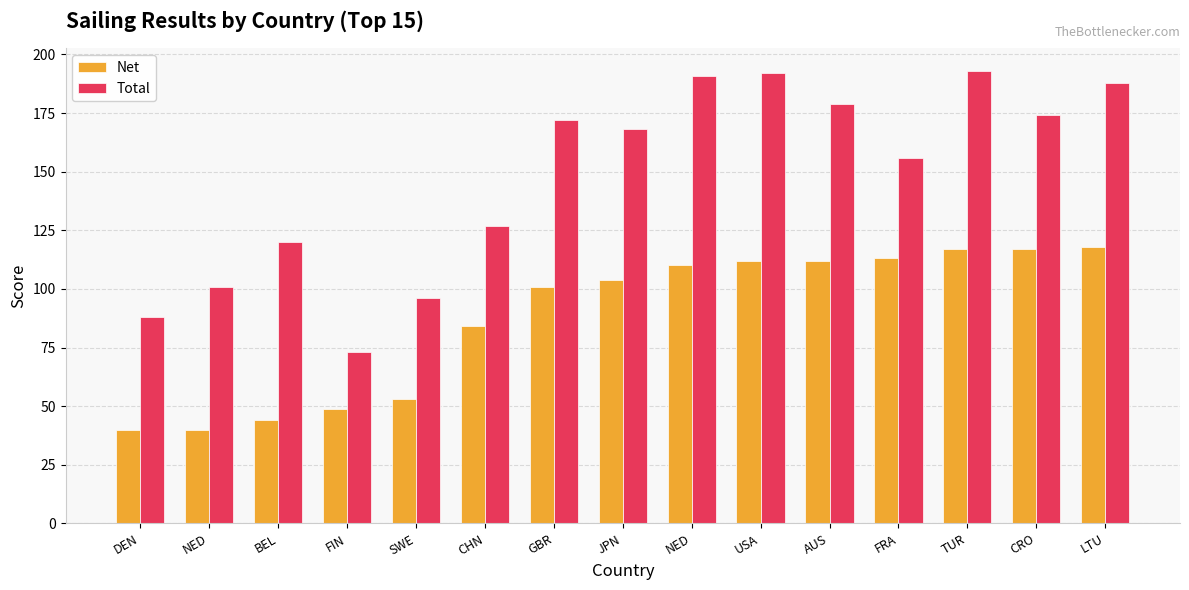

How many categories are shown in the chart?

15